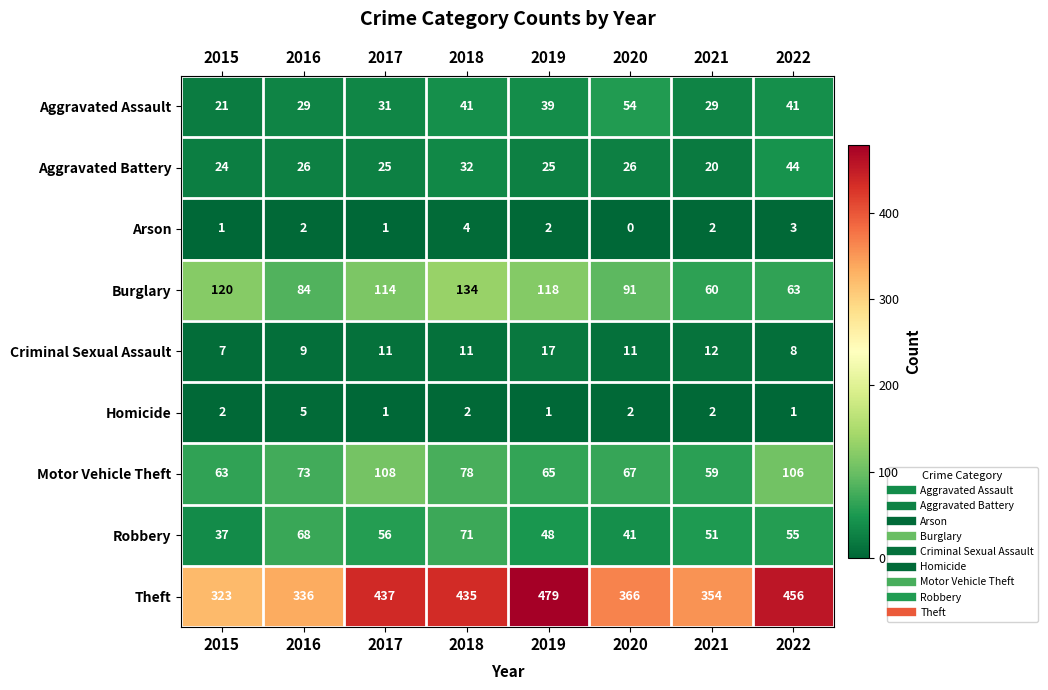

Which series has the widest spread of values?

Theft